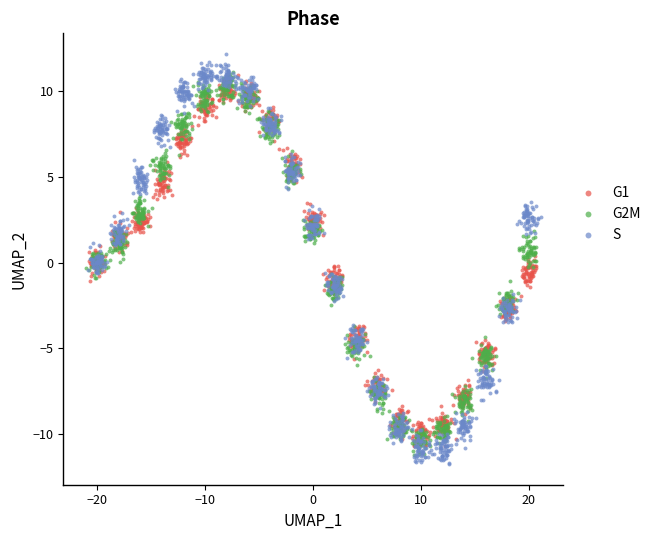

Which series reaches the maximum Y coordinate?

S